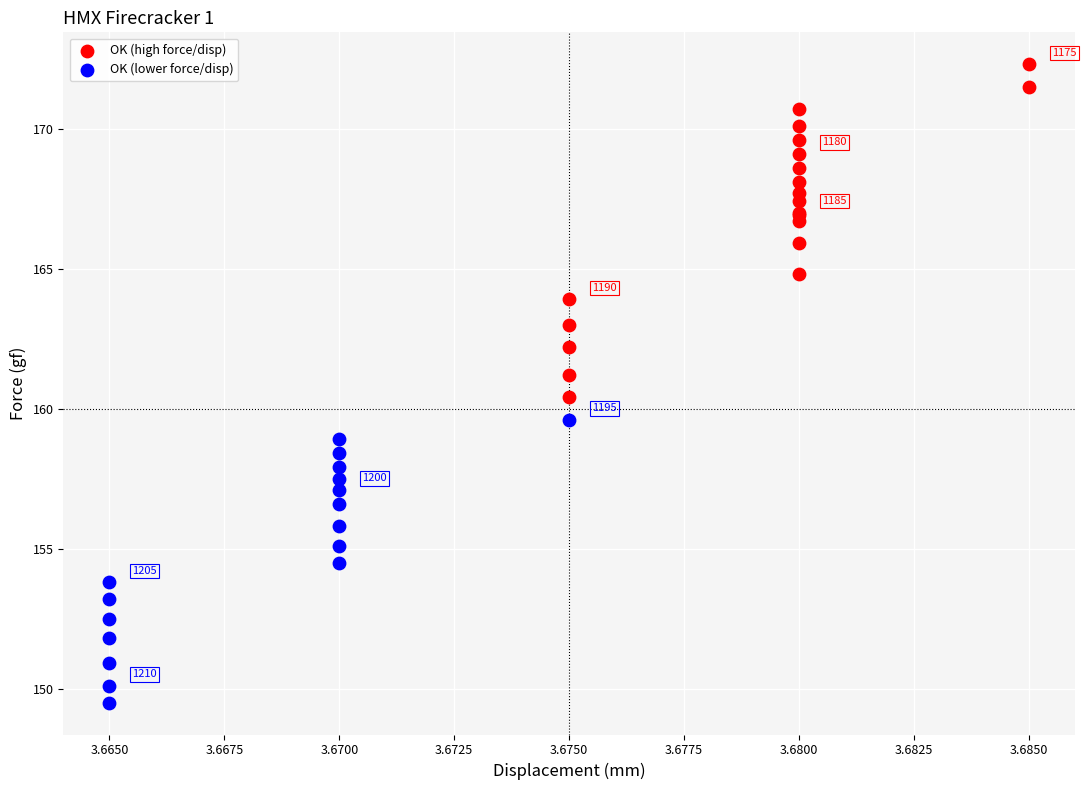

Which series reaches the maximum Y coordinate?

OK (high force/disp)